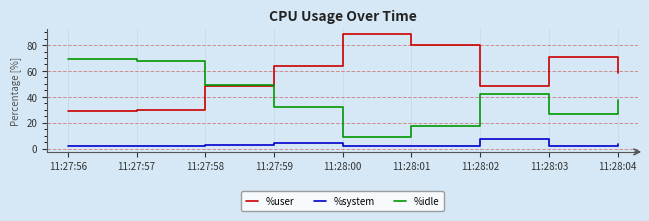

What is the maximum value shown in the chart?

88.4